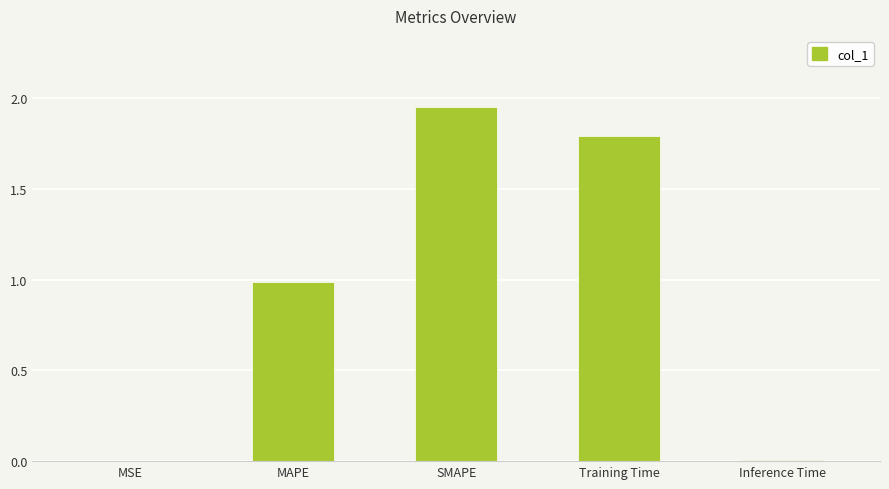

Which label corresponds to the largest value in the chart?

SMAPE